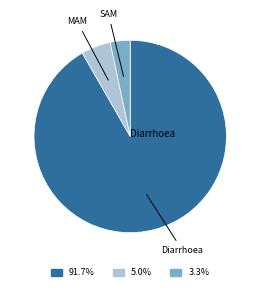

Count the number of slices in the pie.

3